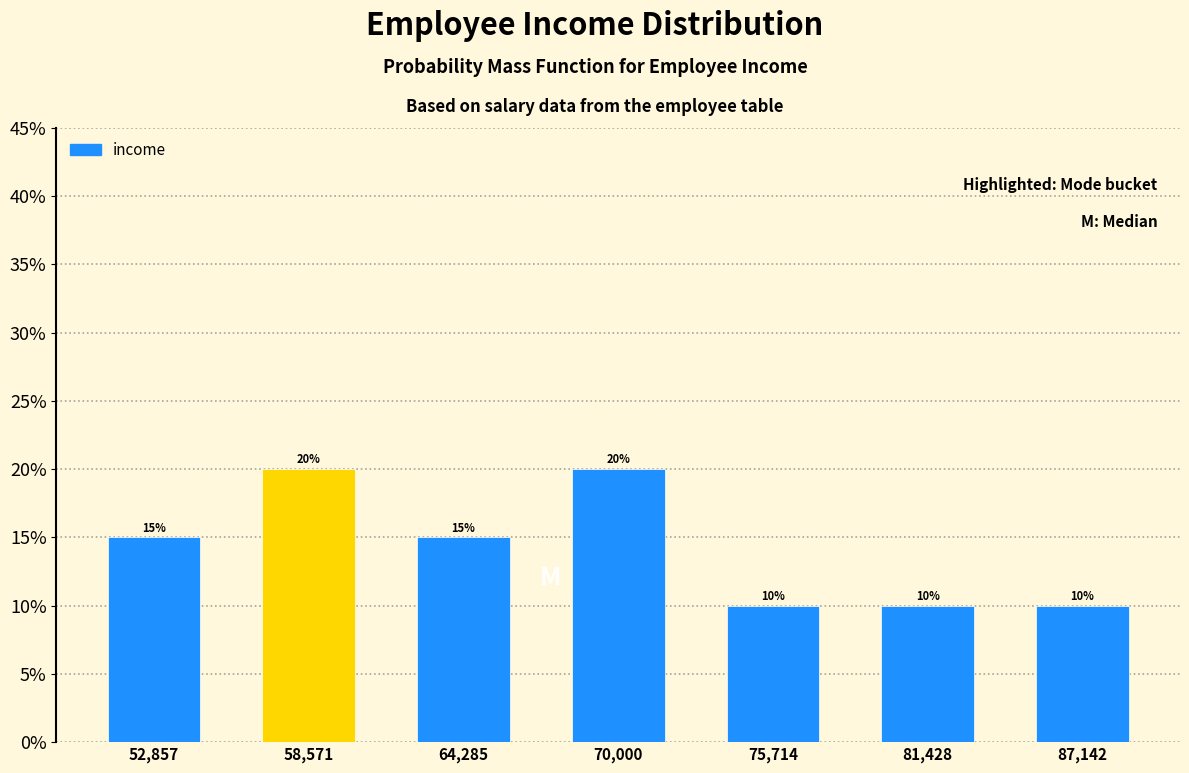

Reading left to right, list every bar in this chart as the range it spans on the x-axis followed by its height. The bar edges are not printed on the chart, so give them approximately, as read against the axis.

50000 to 56000: 15
56000 to 61000: 20
61000 to 67000: 15
67000 to 73000: 20
73000 to 79000: 10
79000 to 84000: 10
84000 to 90000: 10